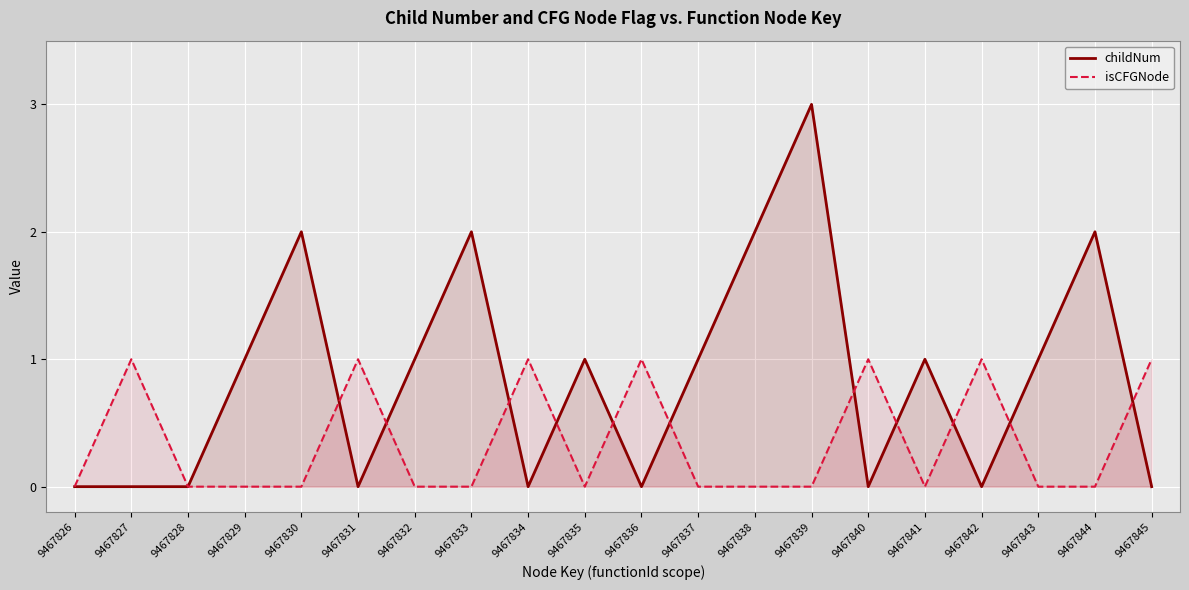

What is the total value across all series at 9467843?

1